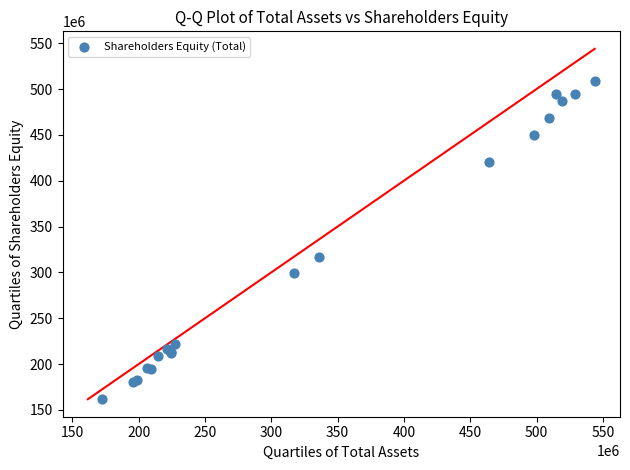

What Y value in the scatter plot is closest to 335292500?

317222000